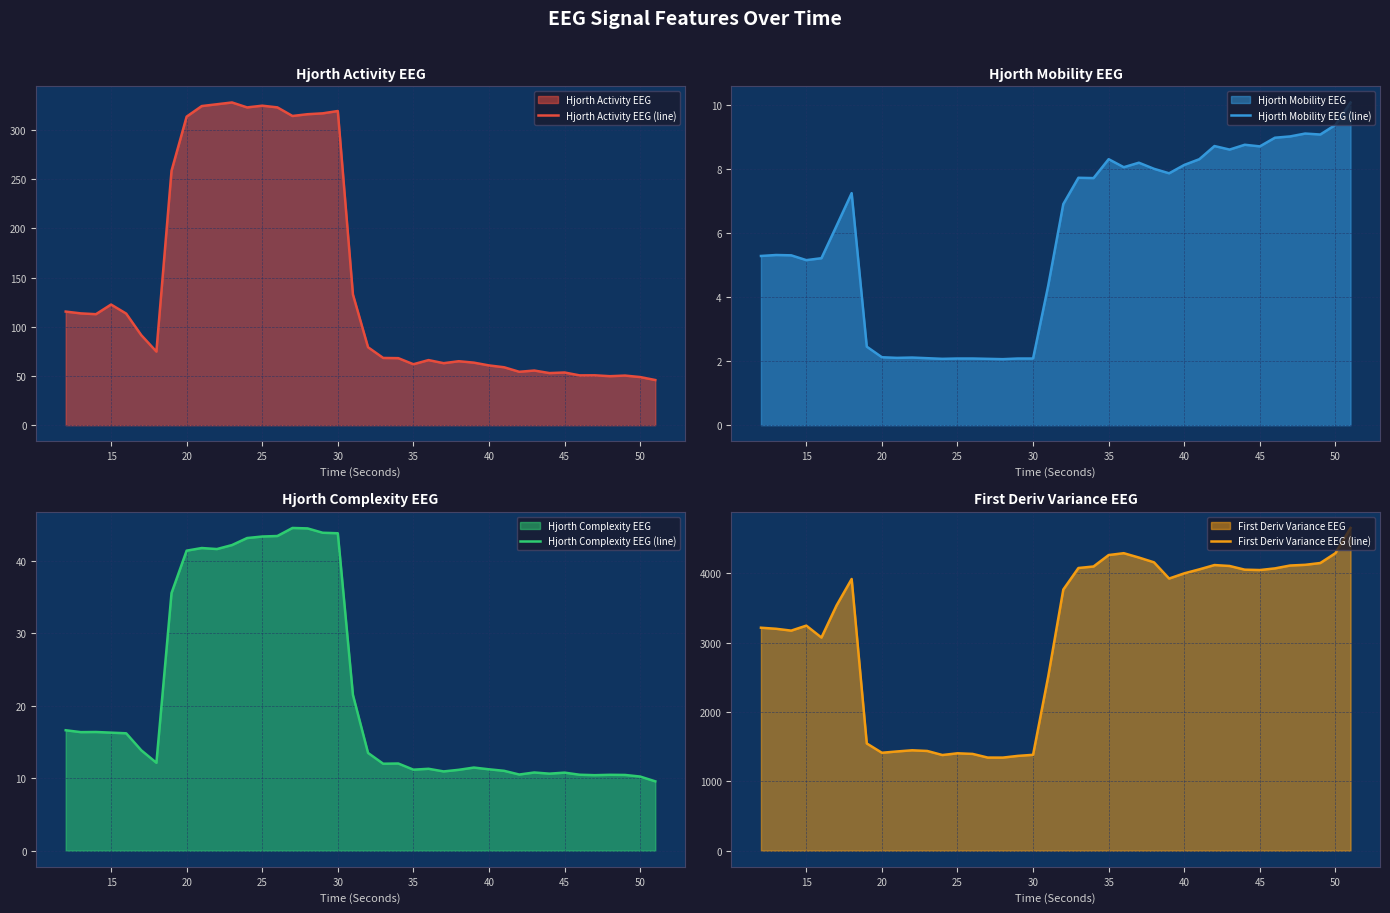

True or false: Hjorth Complexity EEG (line) has a value of 9.3 at 20.

False